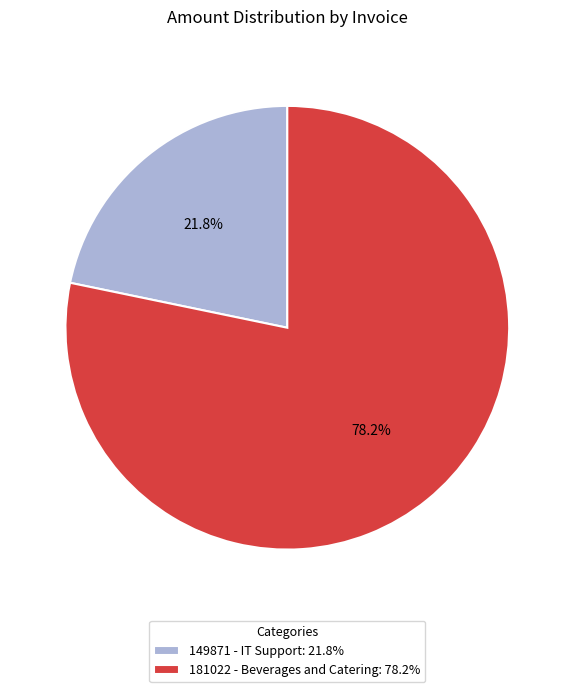

How many segments does this pie chart have?

2